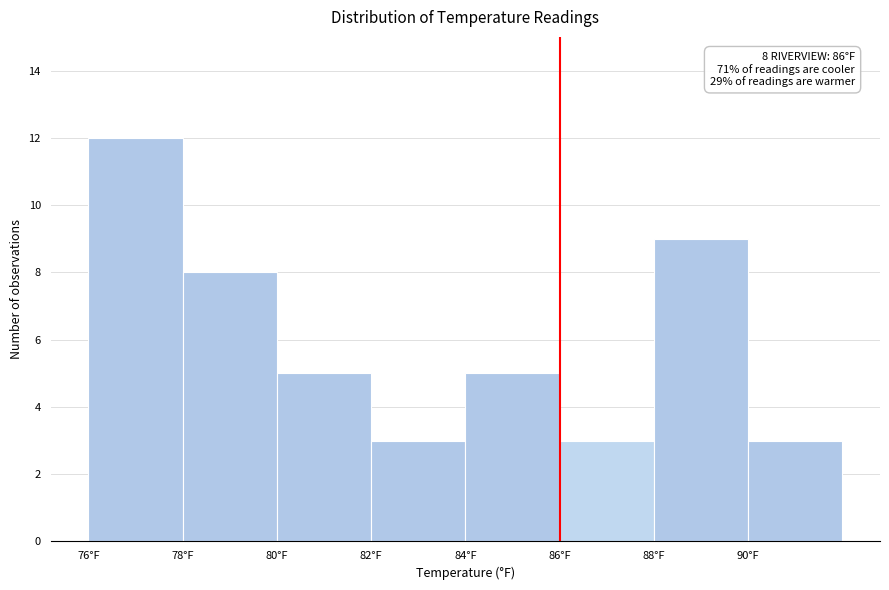

Over which range of the x-axis is the bar tallest?

76 to 78